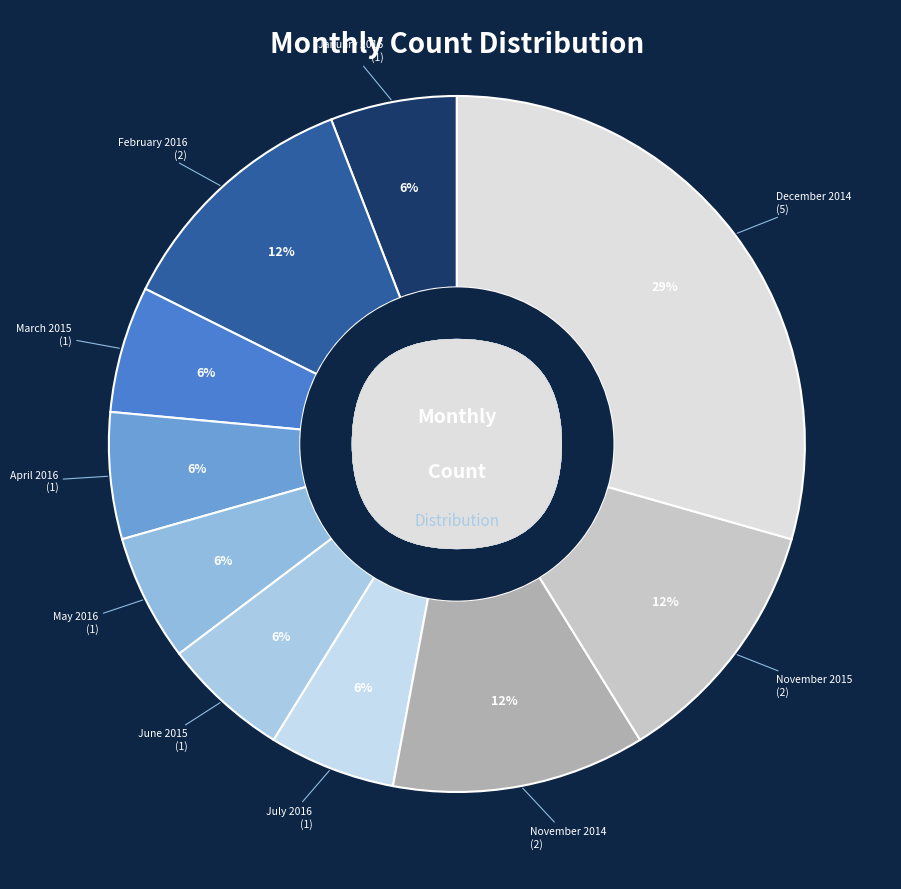

Which slice is the smallest?

January 2016